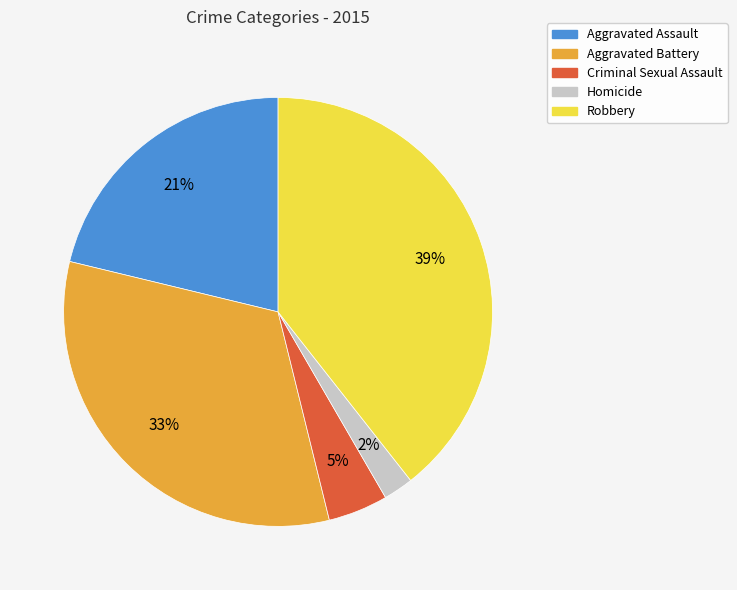

Does Homicide account for over 50% of the chart?

No